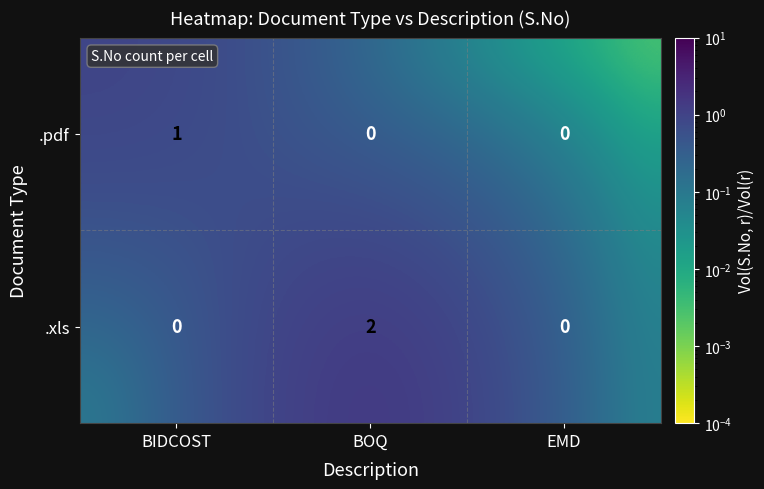

Rank the series at BIDCOST from lowest to highest value.

.xls, .pdf